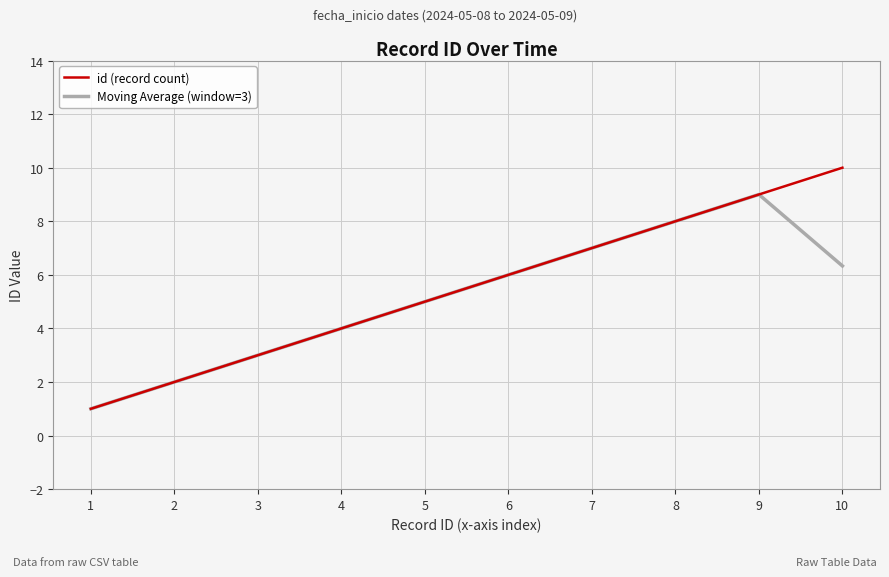

At which category does Moving Average (window=3) reach its first local peak?

9